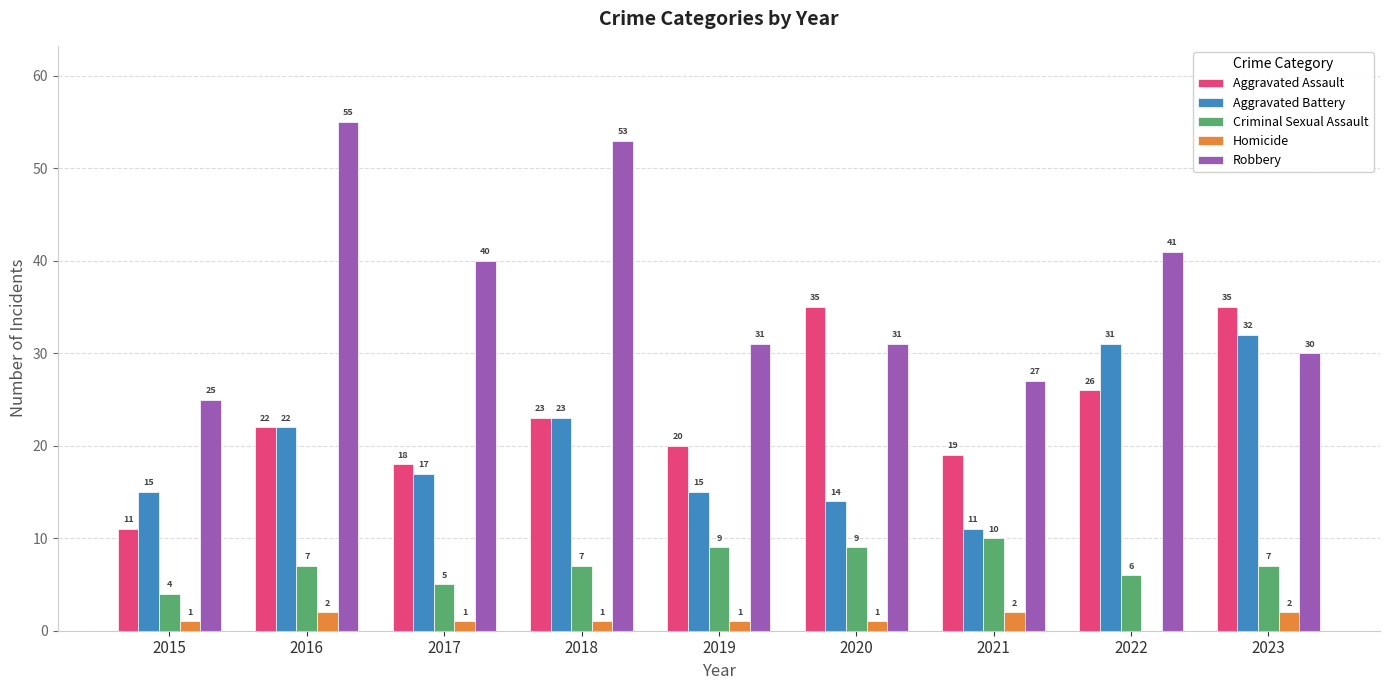

The value of Criminal Sexual Assault at 2016 is 4. True or false?

False